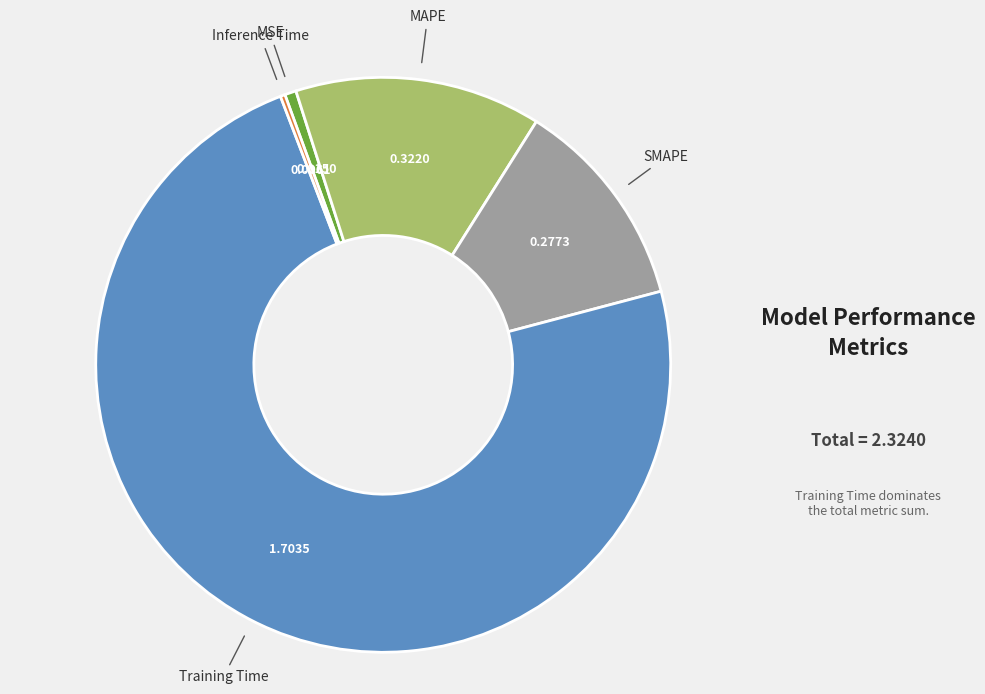

Is there a majority slice in this chart?

Yes